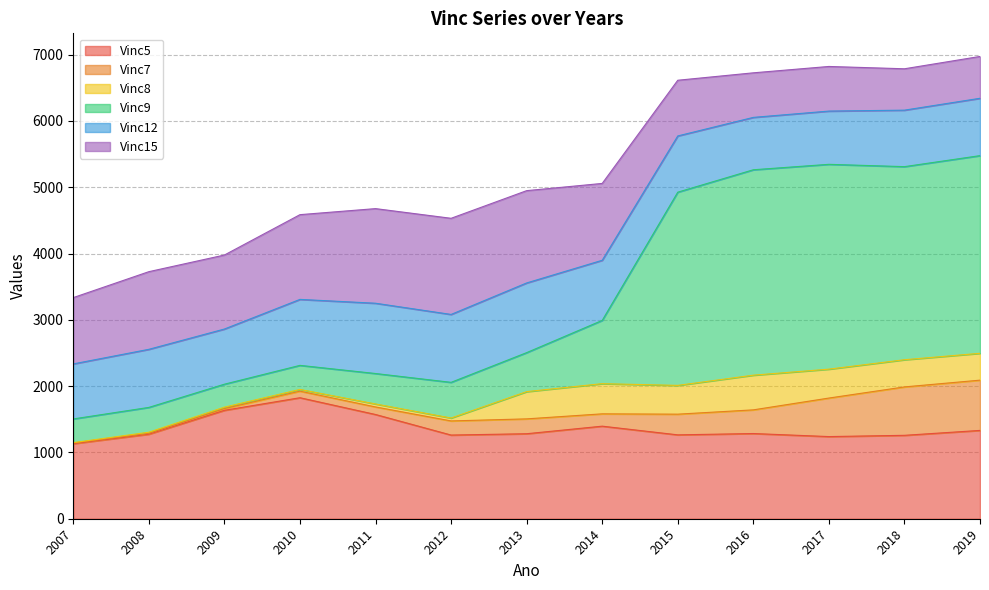

Which category has the lowest value across all series?

2007